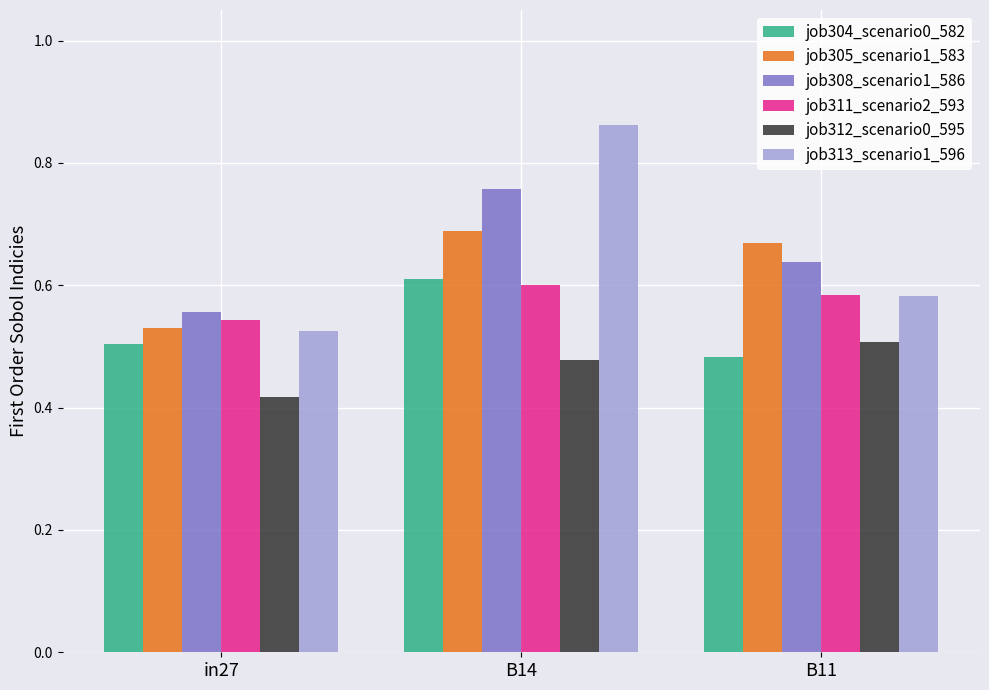

What is the label of the 3rd bar from the left?

B11